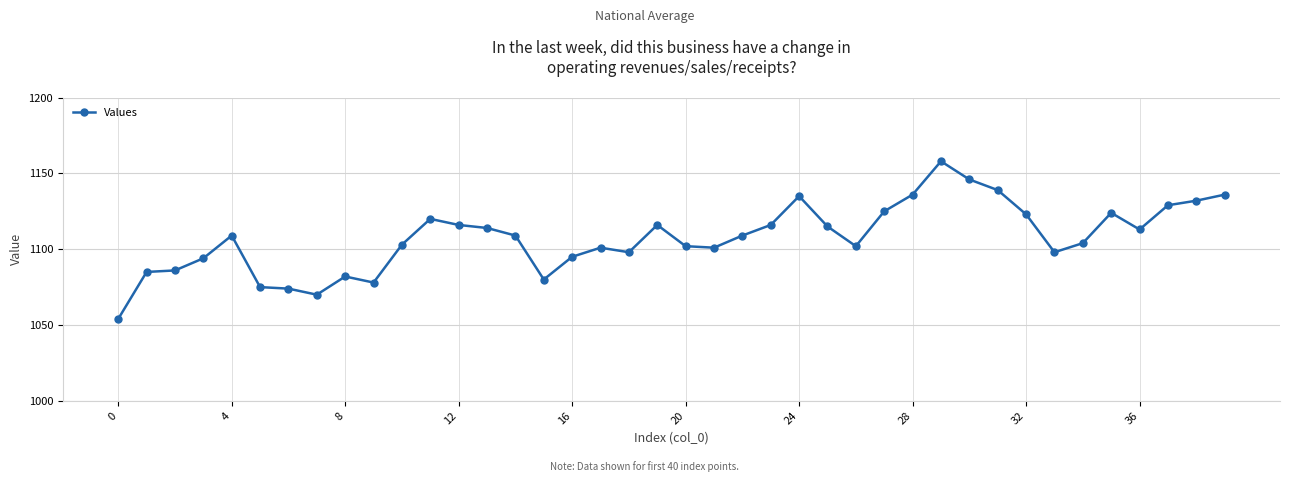

True or false: the data has more than 2 interior local peaks.

True